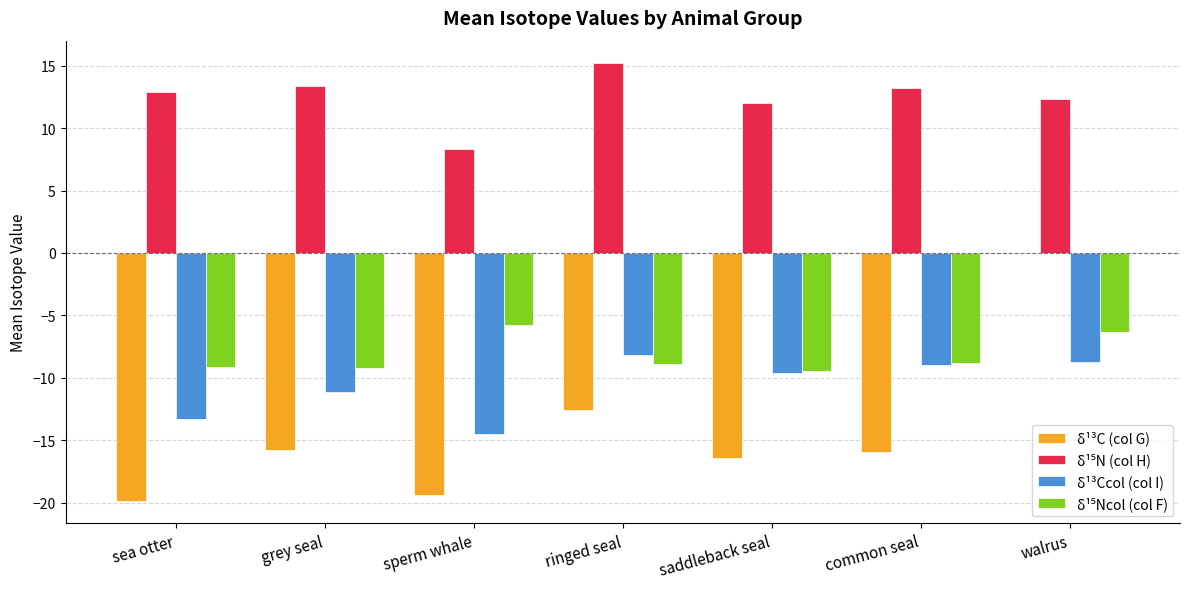

What is the sum of the δ¹³Ccol (col I) values at common seal and walrus?

-17.7